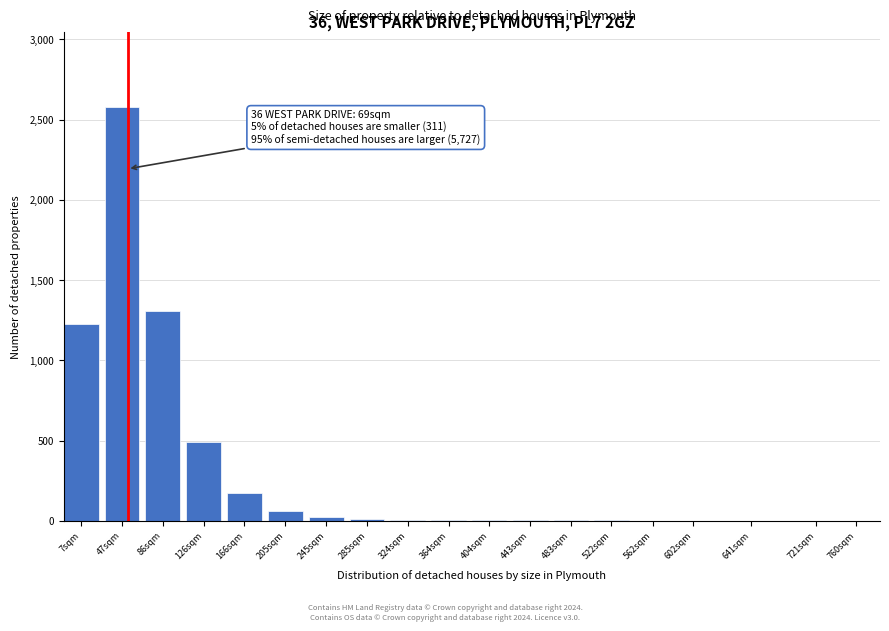

What is the maximum value shown in the chart?

2580